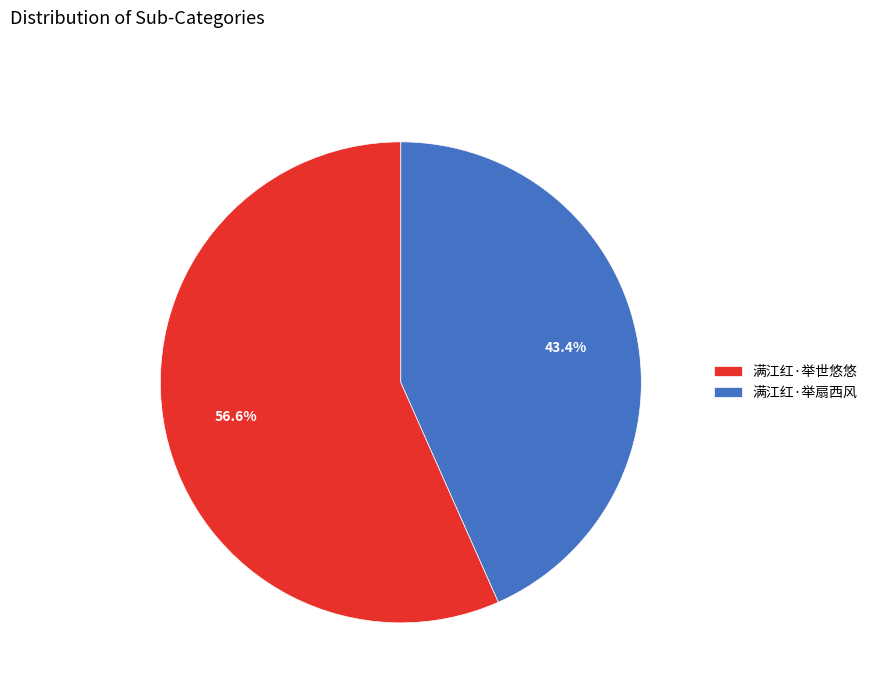

Which slice is the largest?

满江红·举世悠悠